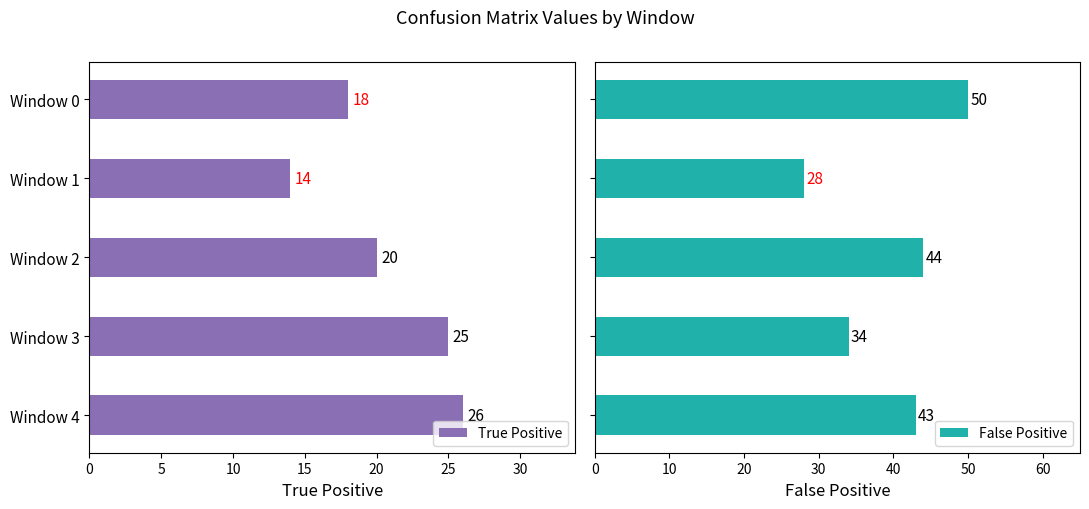

At how many categories does at least one series exceed 29?

4